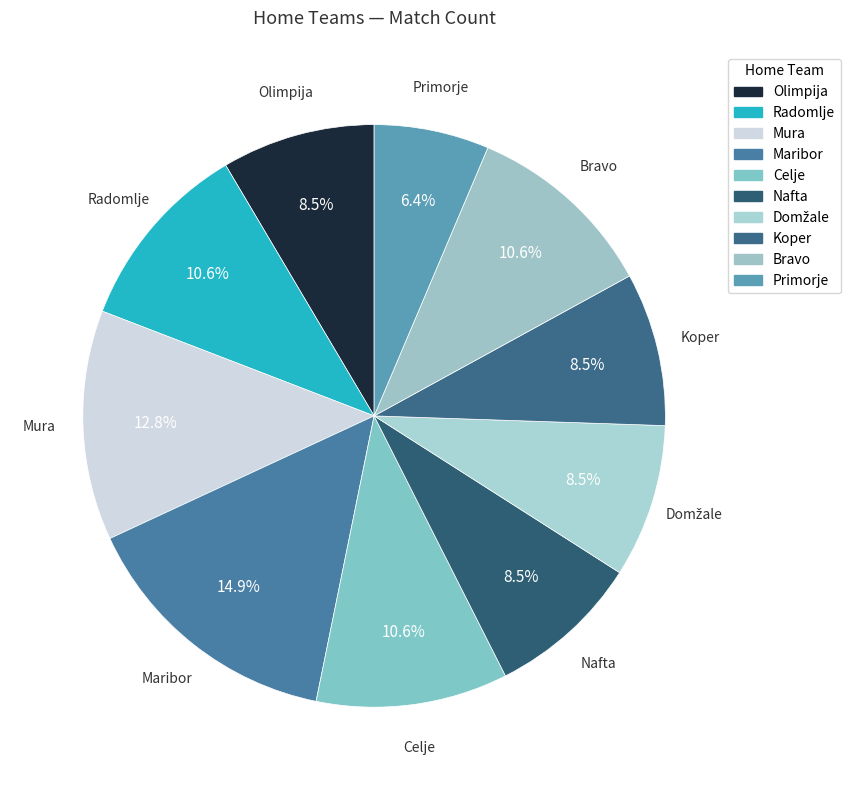

To the nearest percent, what is the difference between the Nafta and Celje slice percentages?

2%